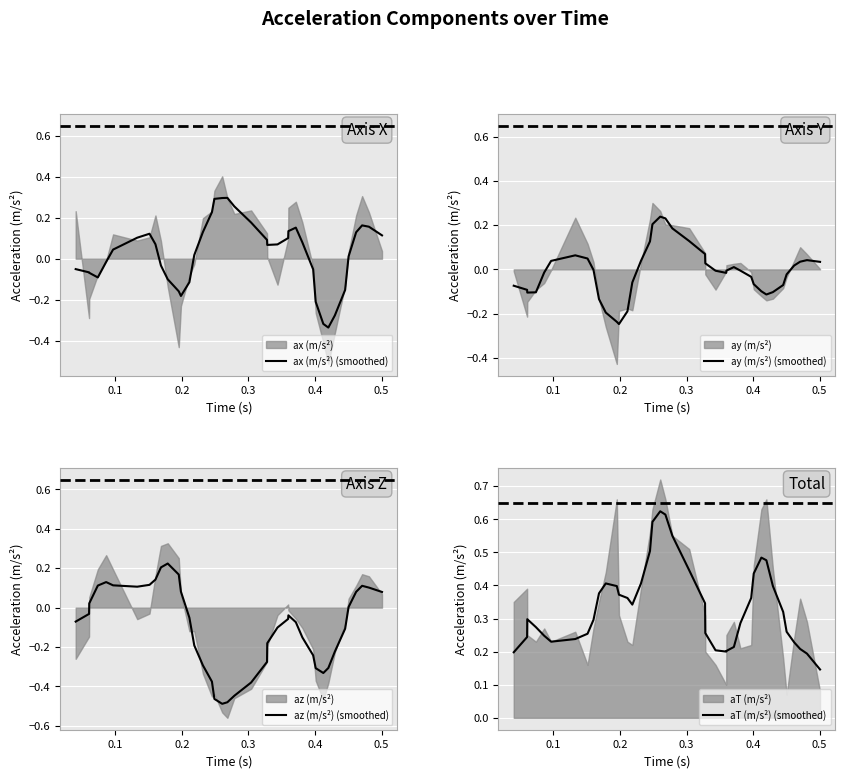

Rank the series by their maximum value, from highest to lowest.

aT (m/s²) (smoothed), ax (m/s²) (smoothed), ay (m/s²) (smoothed), az (m/s²) (smoothed)